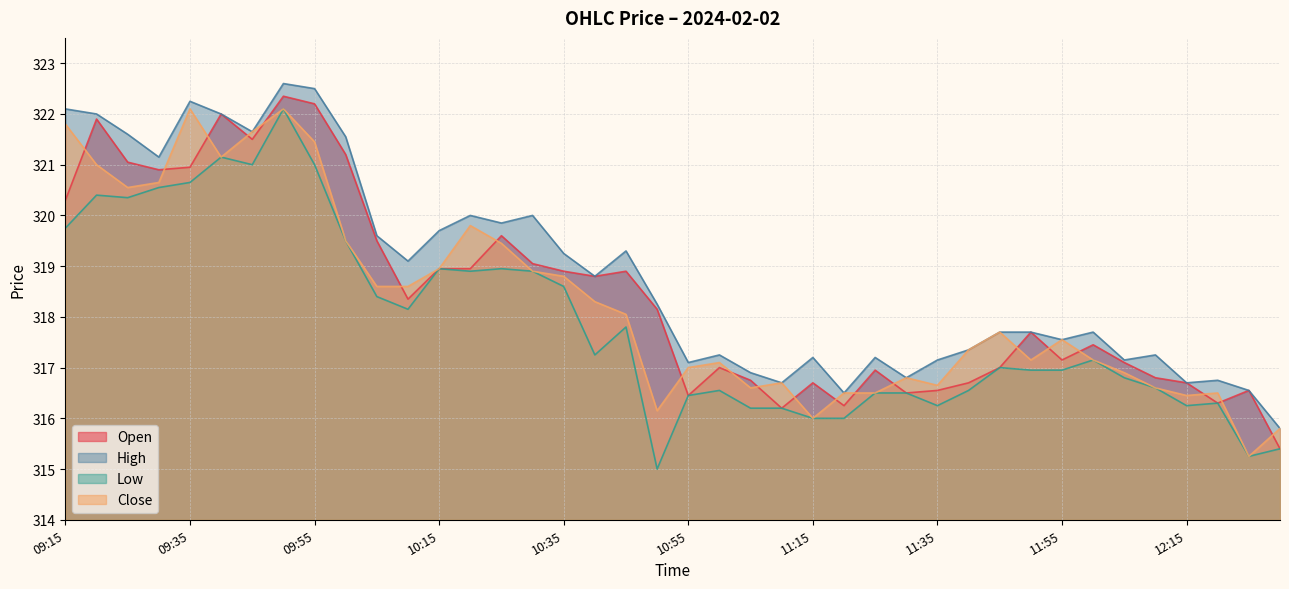

Reading left to right, list all the values displayed in this chart.

Open: 320.3	321.9	321.1	320.9	320.9	322.0	321.5	322.4	322.2	321.2	319.5	318.4	318.9	318.9	319.6	319.1	318.9	318.8	318.9	318.1	316.4	317.0	316.8	316.2	316.7	316.2	316.9	316.5	316.6	316.7	317.0	317.7	317.1	317.4	317.1	316.8	316.7	316.3	316.6	315.4
High: 322.1	322.0	321.6	321.1	322.2	322.0	321.6	322.6	322.5	321.6	319.6	319.1	319.7	320.0	319.9	320.0	319.2	318.8	319.3	318.2	317.1	317.2	316.9	316.7	317.2	316.5	317.2	316.8	317.1	317.4	317.7	317.7	317.6	317.7	317.1	317.2	316.7	316.8	316.6	315.8
Low: 319.8	320.4	320.4	320.6	320.6	321.1	321.0	322.1	321.0	319.5	318.4	318.1	318.9	318.9	318.9	318.9	318.6	317.2	317.8	315.0	316.4	316.6	316.2	316.2	316.0	316.0	316.5	316.5	316.2	316.6	317.0	316.9	316.9	317.1	316.8	316.6	316.2	316.3	315.2	315.4
Close: 321.8	321.0	320.6	320.6	322.1	321.1	321.6	322.1	321.4	319.5	318.6	318.6	318.9	319.8	319.4	318.9	318.8	318.3	318.1	316.1	317.0	317.1	316.6	316.7	316.0	316.5	316.5	316.8	316.6	317.4	317.7	317.1	317.6	317.1	316.9	316.6	316.4	316.5	315.2	315.8